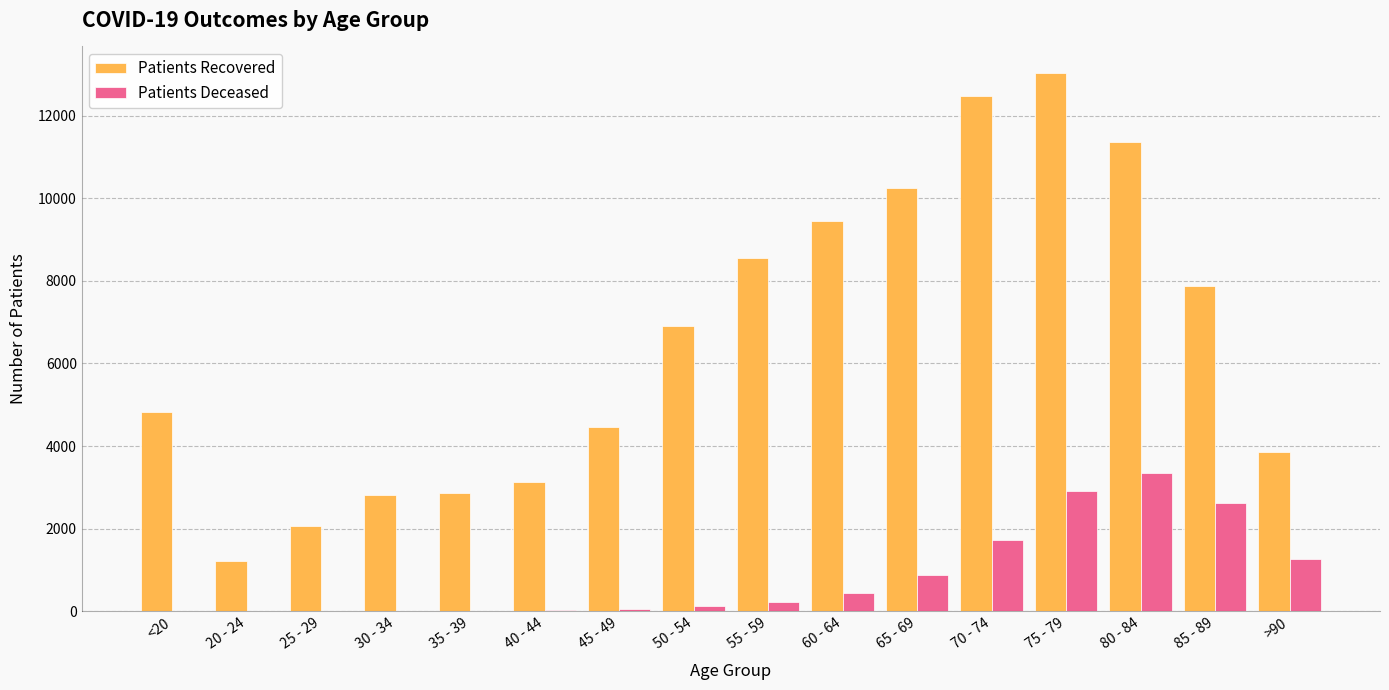

At which category is the sum across all series the highest?

75 - 79